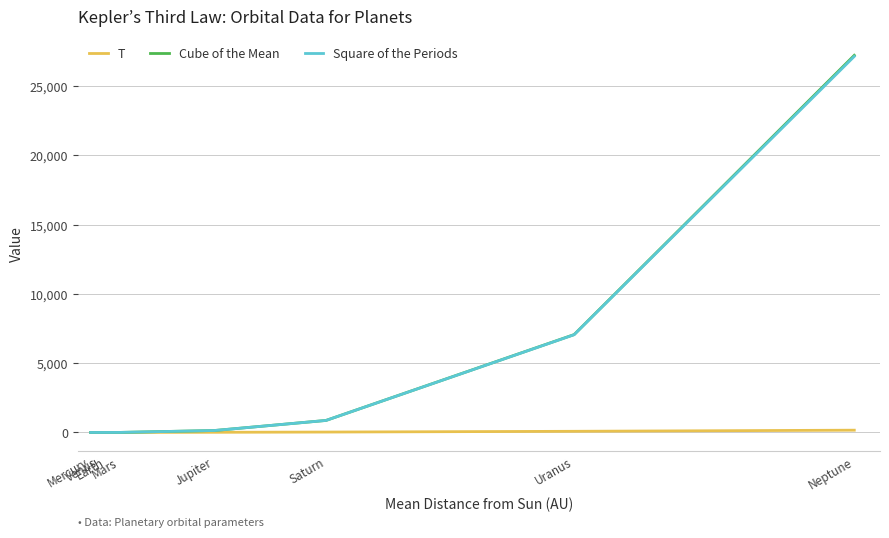

True or false: Cube of the Mean and T intersect in this chart.

False